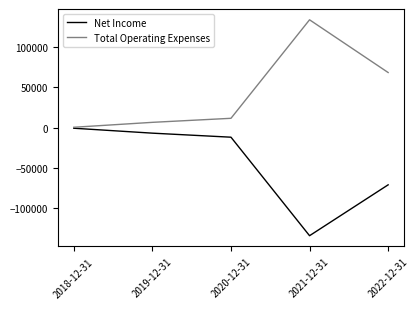

What is the difference between the second highest and second lowest values in the Net Income series?

64000